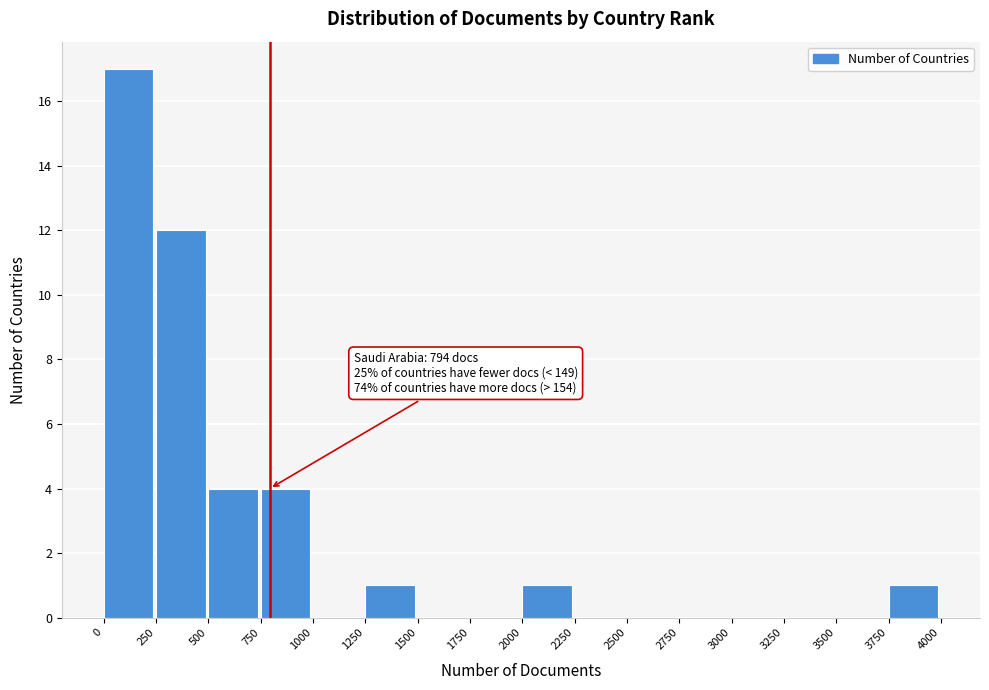

Over which range of the x-axis is the bar tallest?

0 to 250